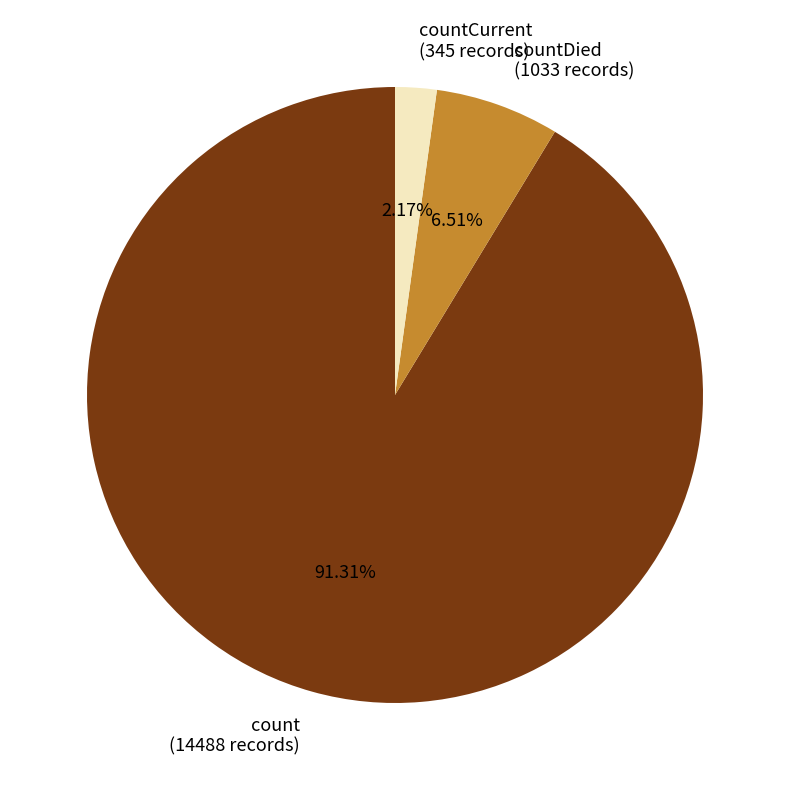

Between countCurrent (345 records) and count (14488 records), which is larger?

count (14488 records)